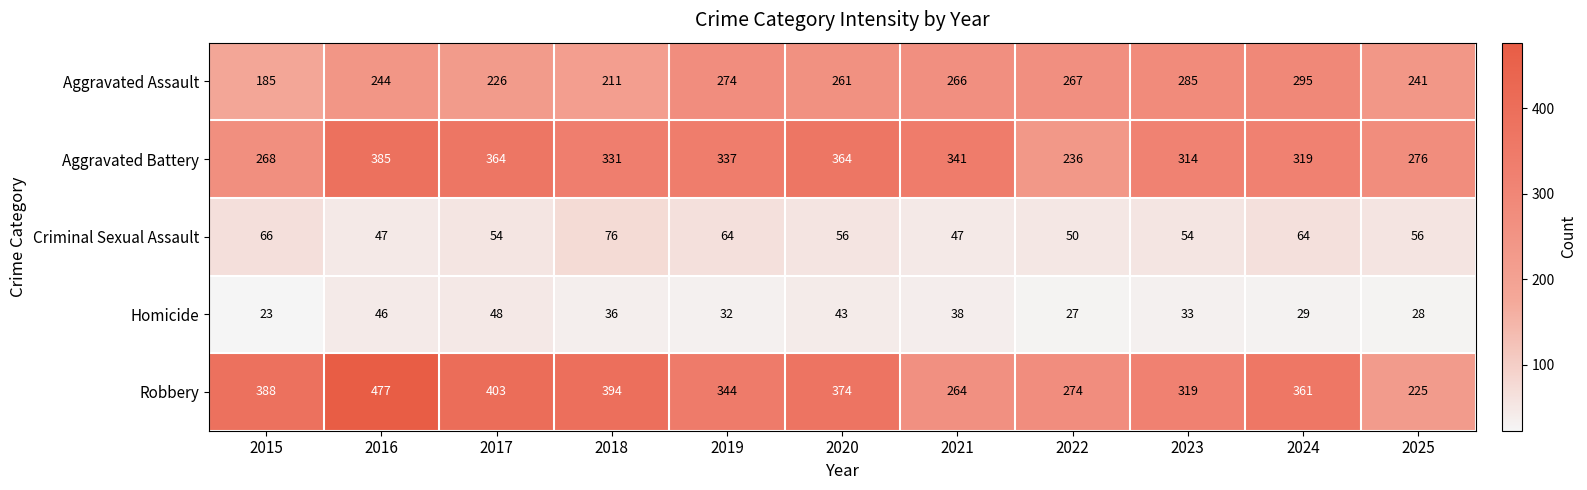

At which label is Robbery closest to 351?

2019